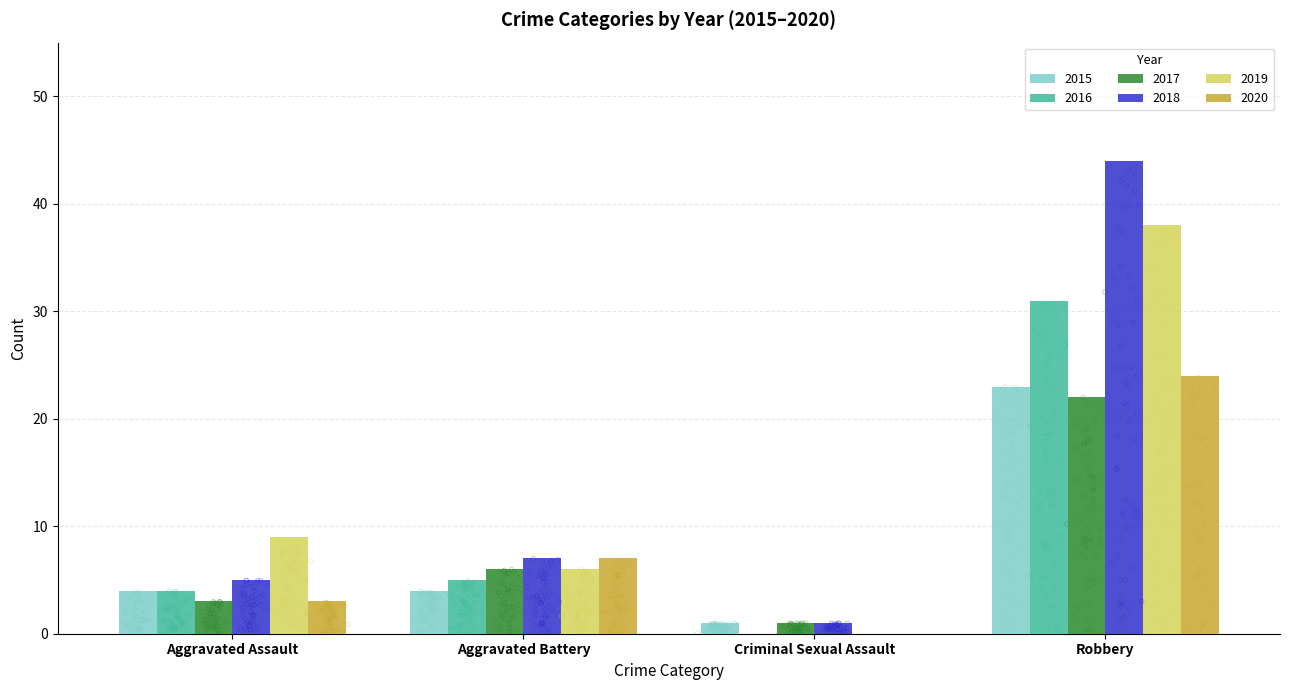

Which series has the largest total across all categories?

2018